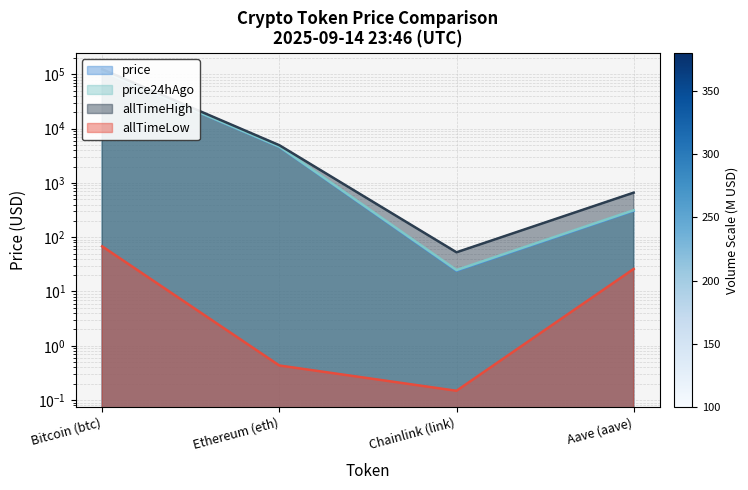

What value does the price24hAgo series have at Aave (aave)?

314.2